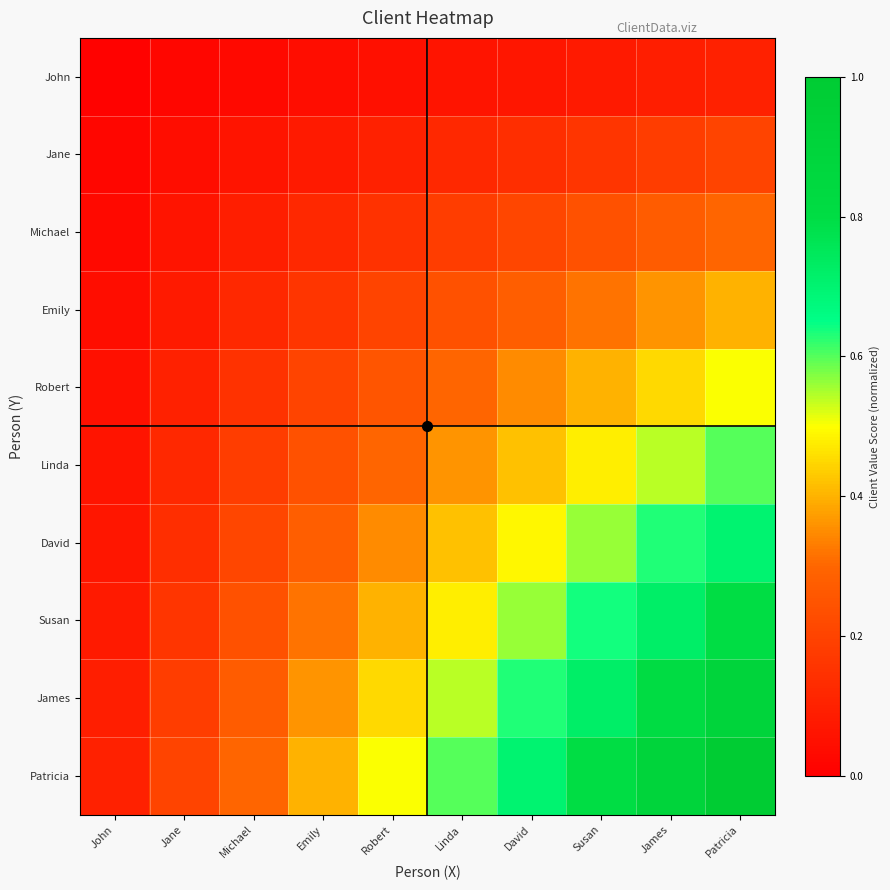

Rank the series at Patricia from highest to lowest value.

Patricia, James, Susan, David, Linda, Robert, Emily, Michael, Jane, John